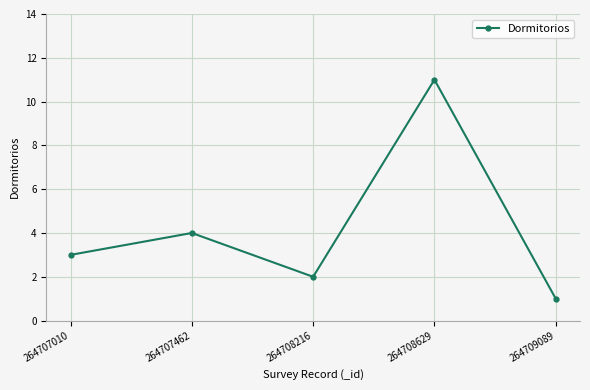

How many values are below 3?

2